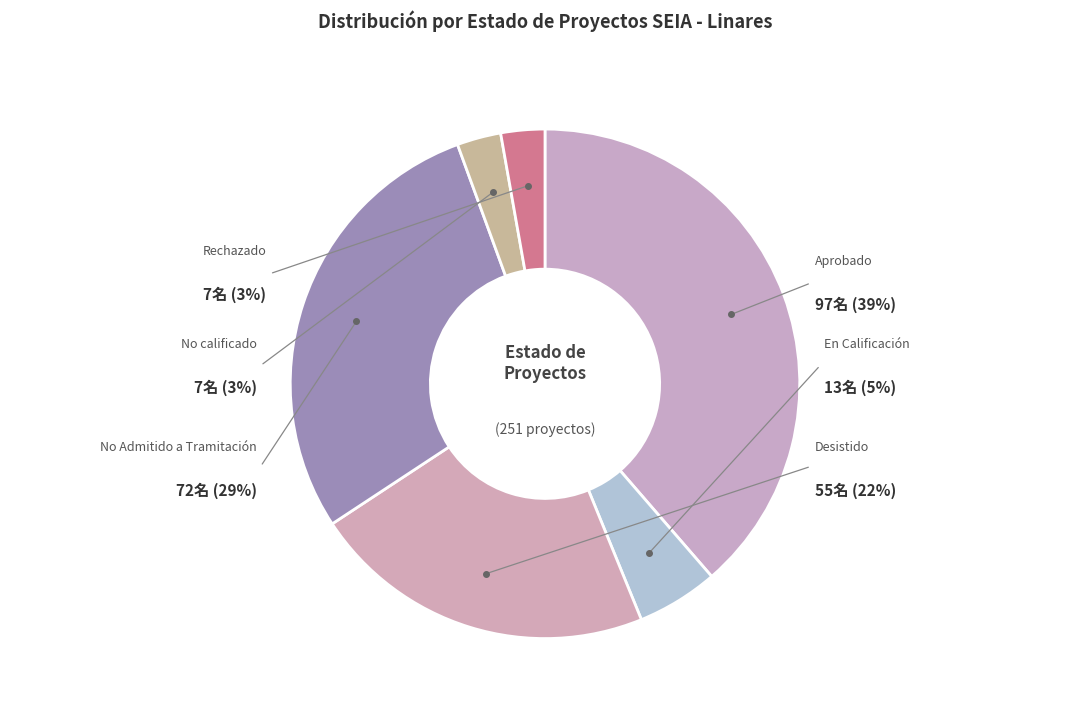

How many segments does this pie chart have?

6